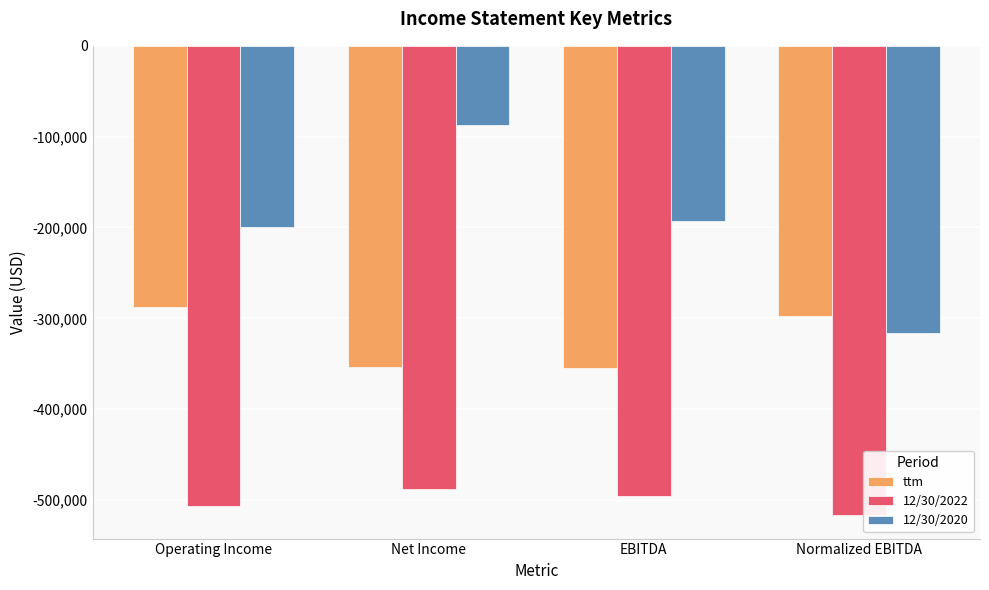

What is the lowest value of the ttm series?

-355181